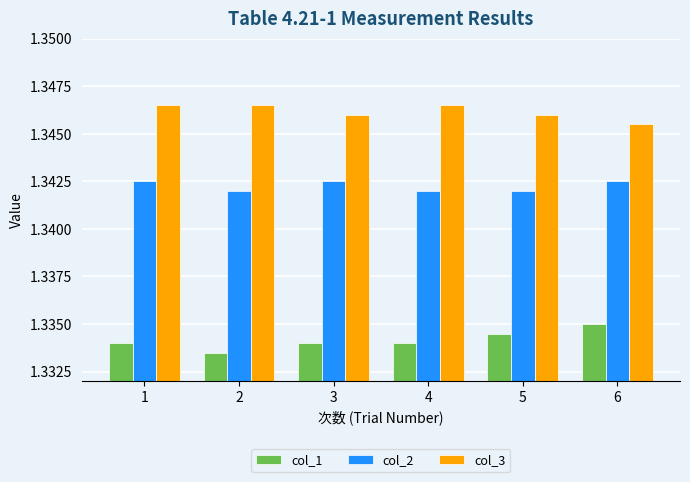

The value of col_3 at 6 is 2.2. True or false?

False